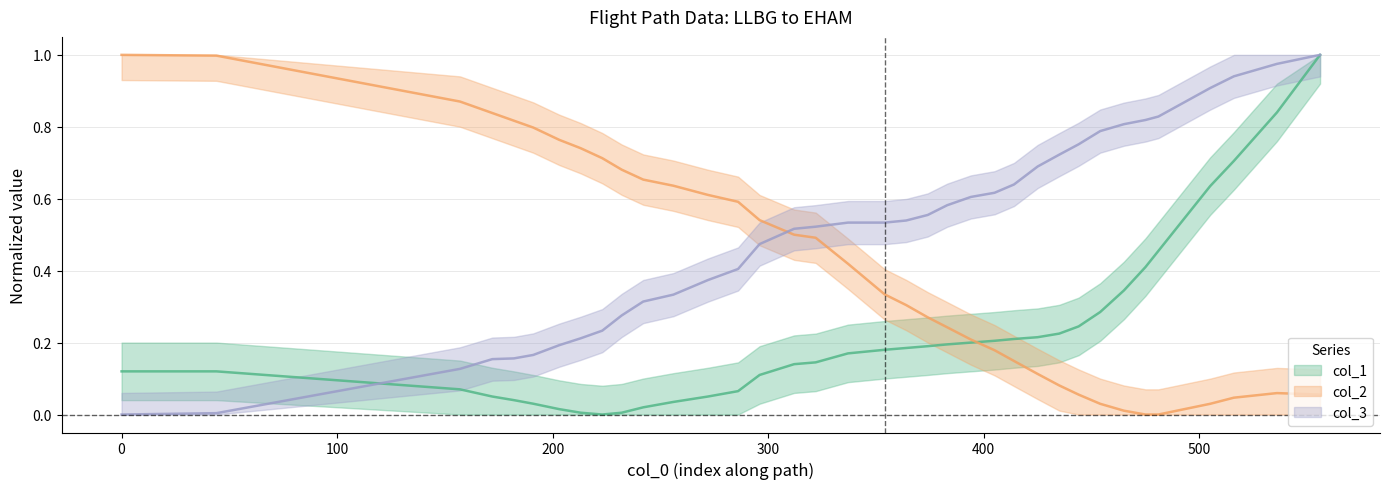

Where is col_1 nearest to the value 0?

223